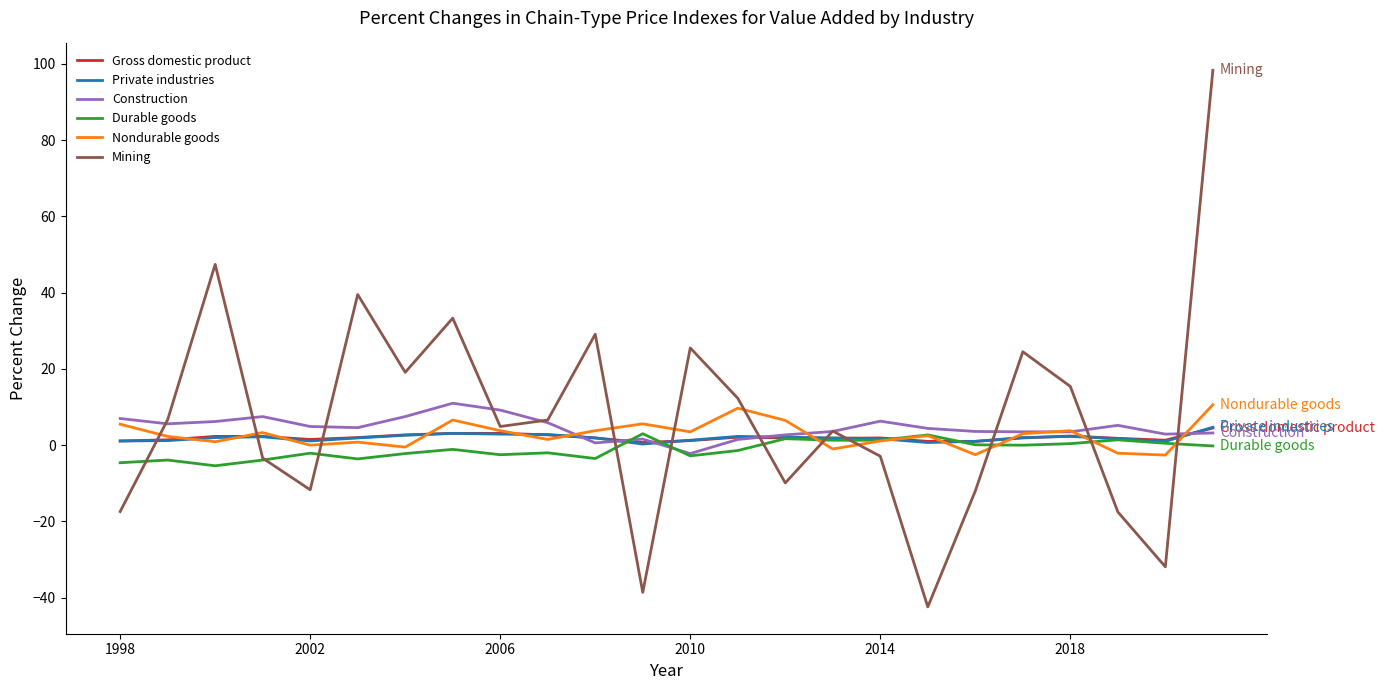

Which series has the widest spread of values?

Mining